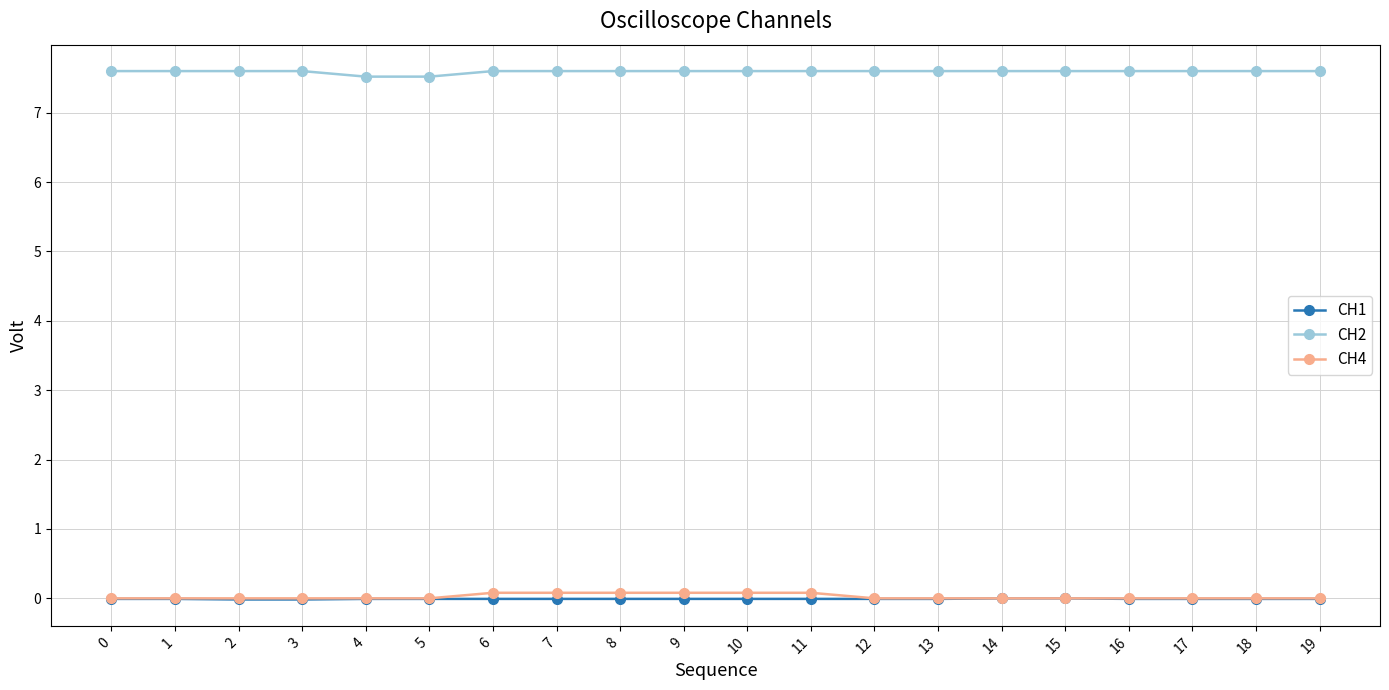

Is it true that CH1 equals -0.0 at 4?

True